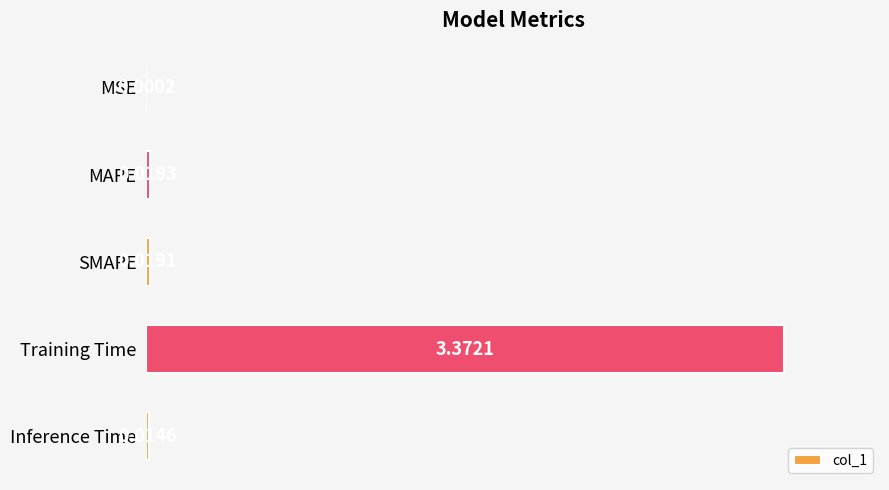

Which label corresponds to the largest value in the chart?

Training Time